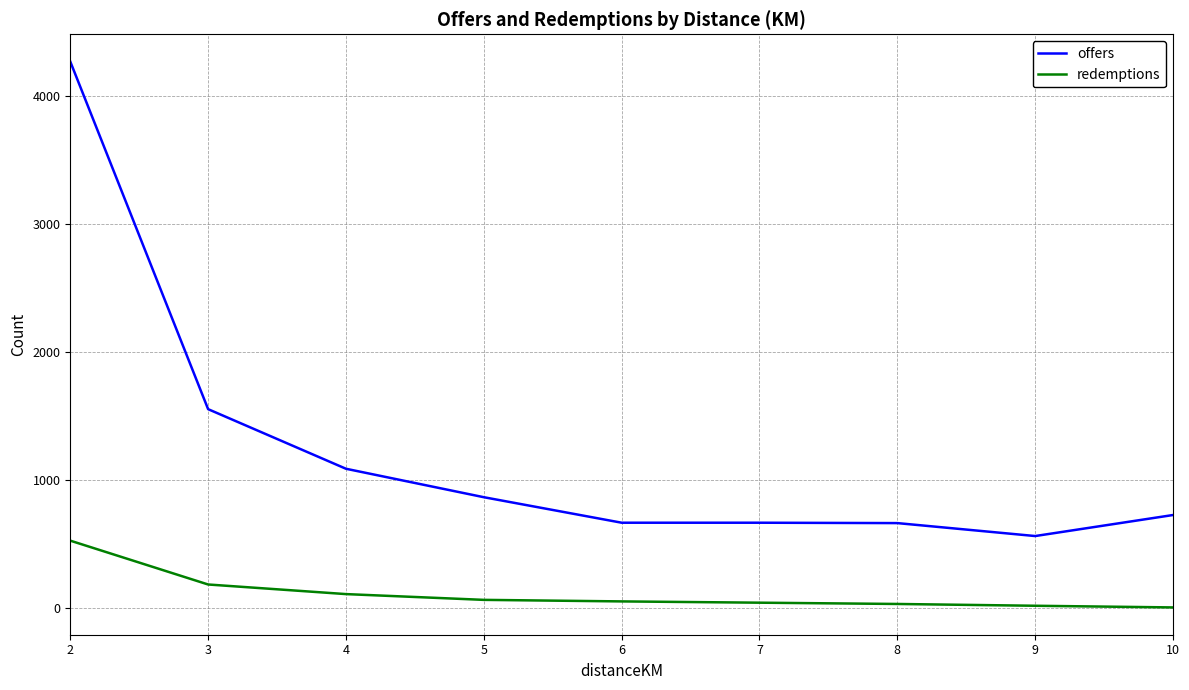

At which label does offers reach its minimum?

9